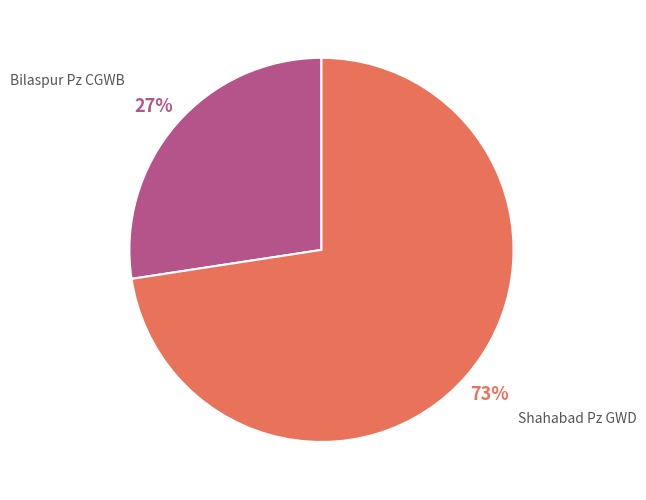

Count the number of slices in the pie.

2